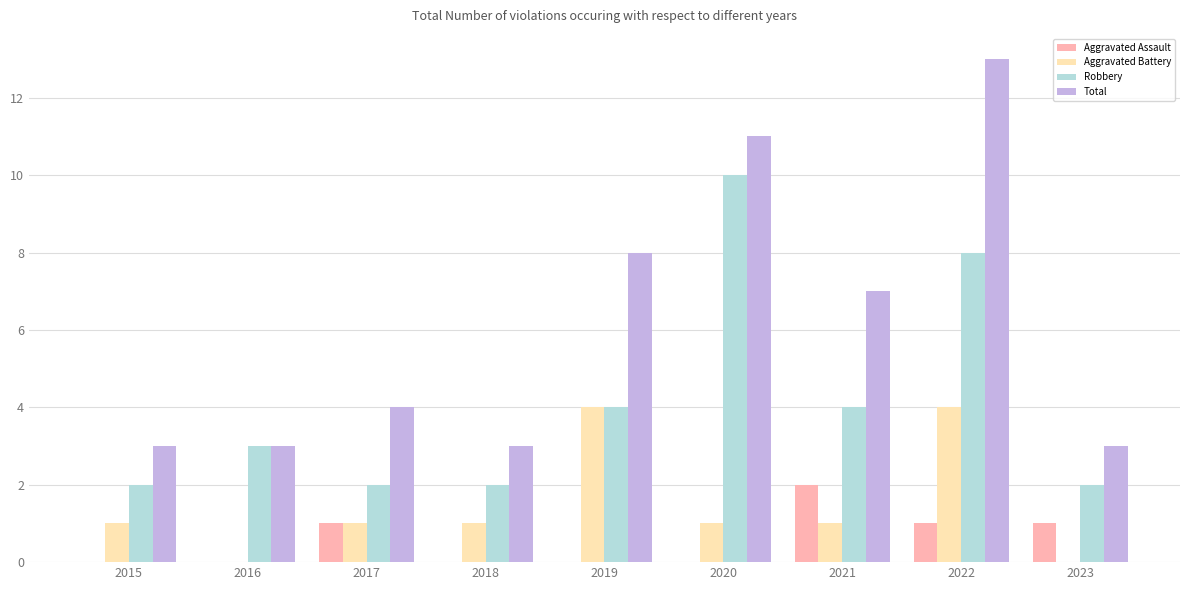

Count the number of data series in this chart.

4